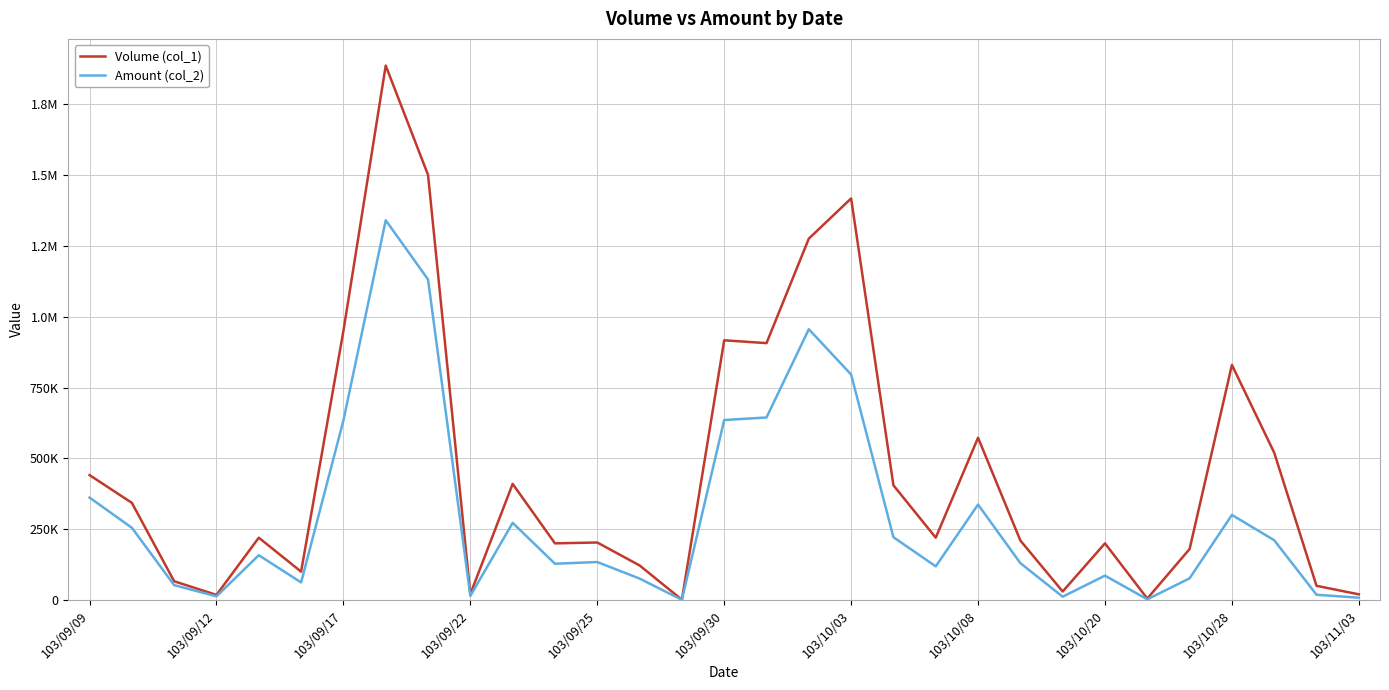

What are all the series names shown in the legend?

Volume (col_1), Amount (col_2)